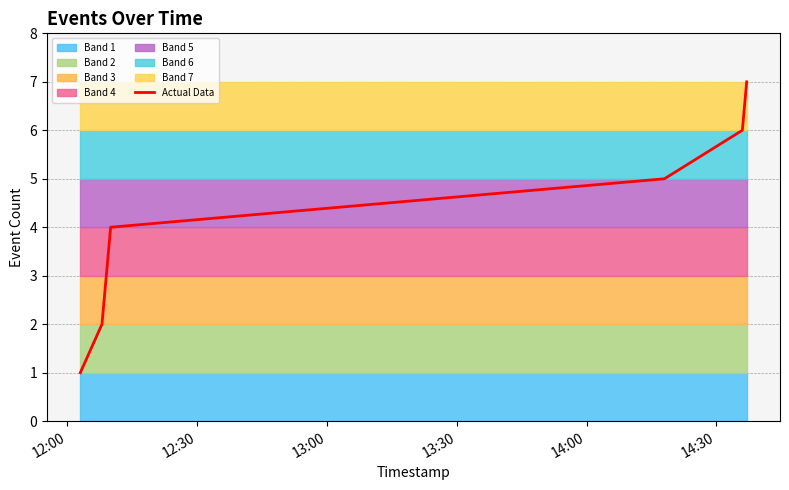

What is the maximum value shown in the chart?

7